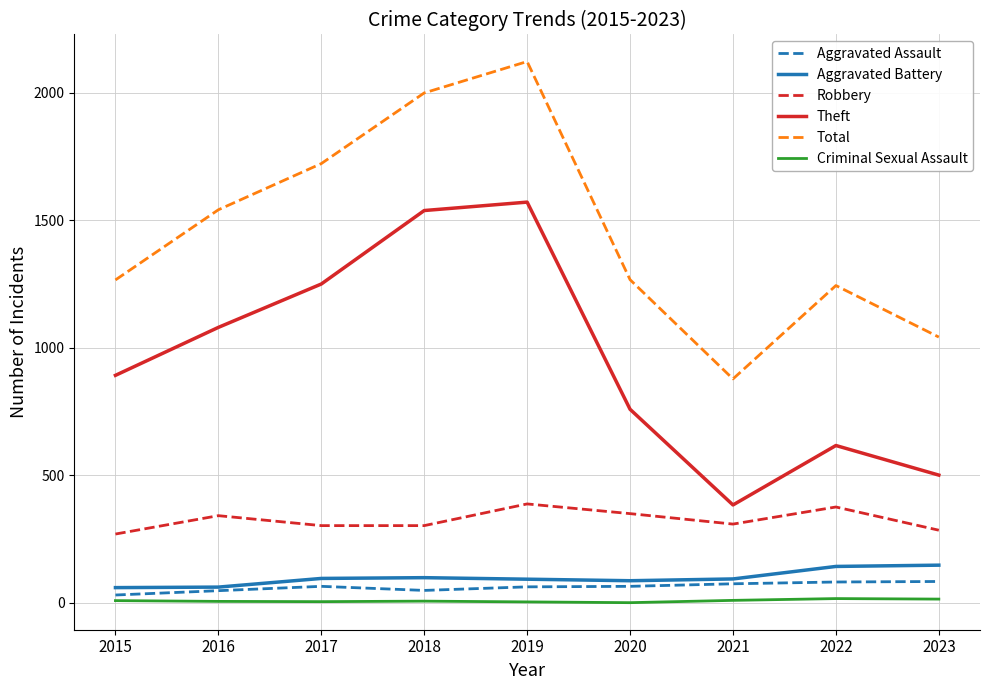

Is the value of Theft at 2018 greater than the value of Criminal Sexual Assault at 2023?

Yes